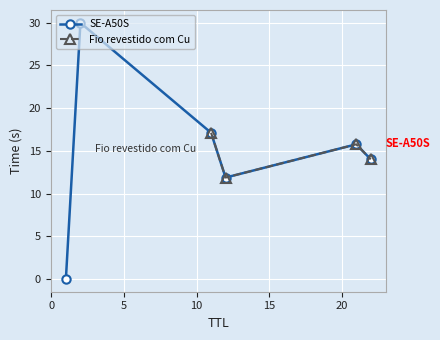

What is the maximum value for SE-A50S?

30.0